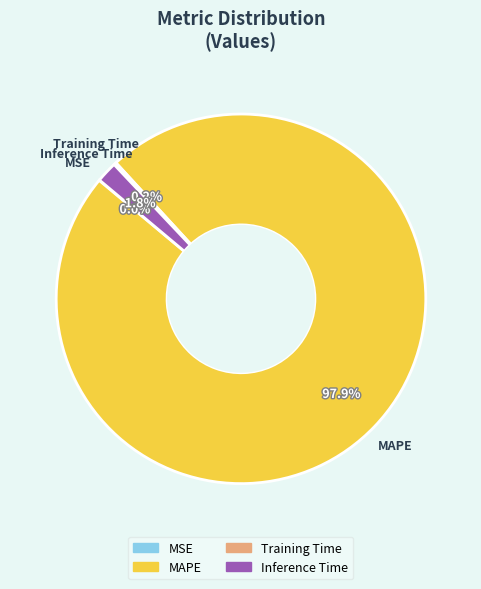

What portion of the pie excludes Inference Time?

98.2%